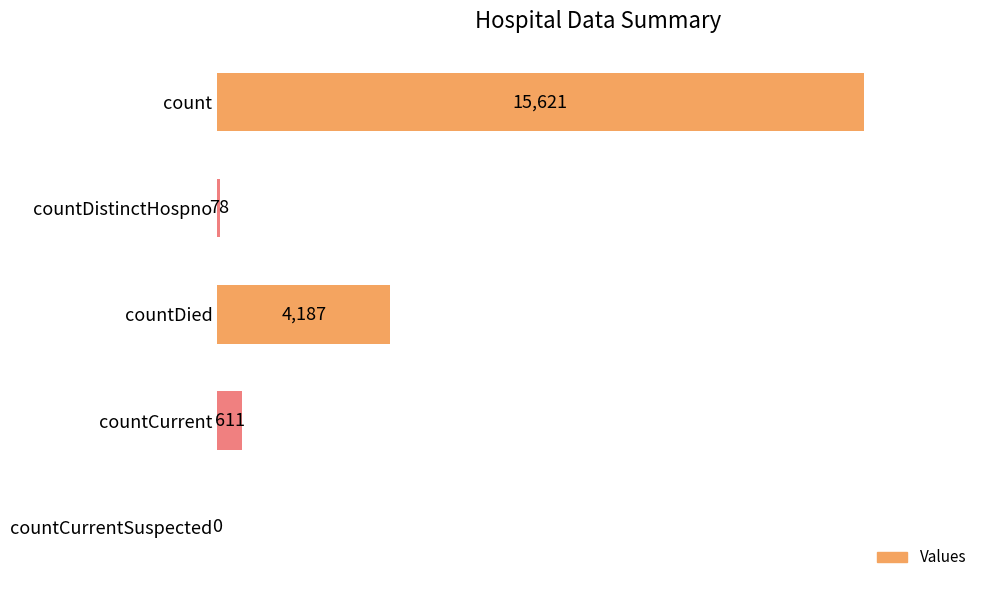

At which label is the value closest to 7810?

countDied